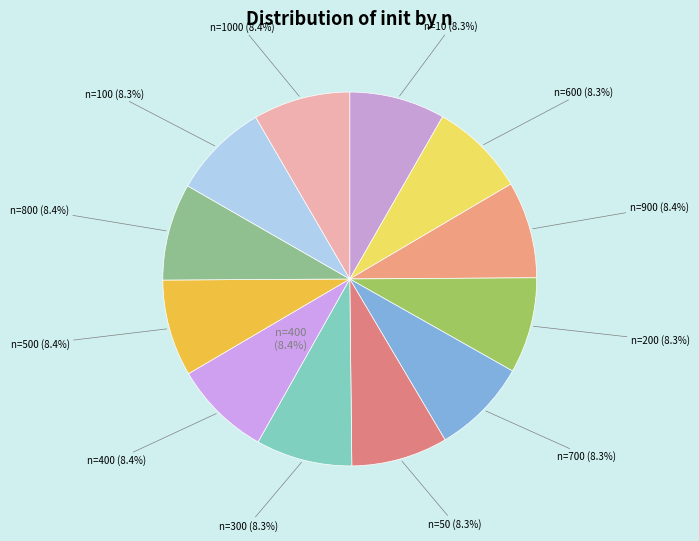

Which category has the smallest portion of the pie?

600